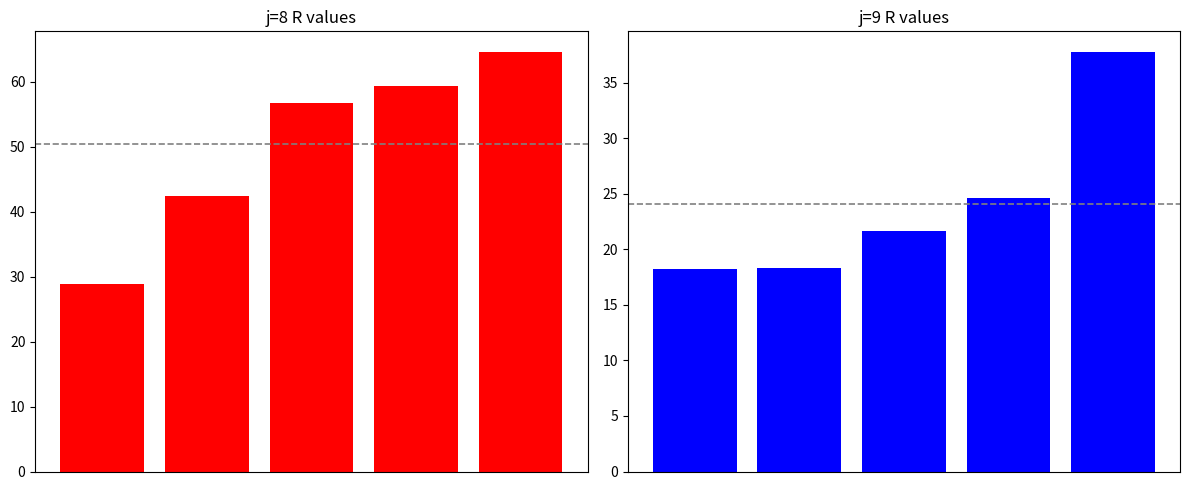

What is the difference between the highest and lowest values at 0?

10.7